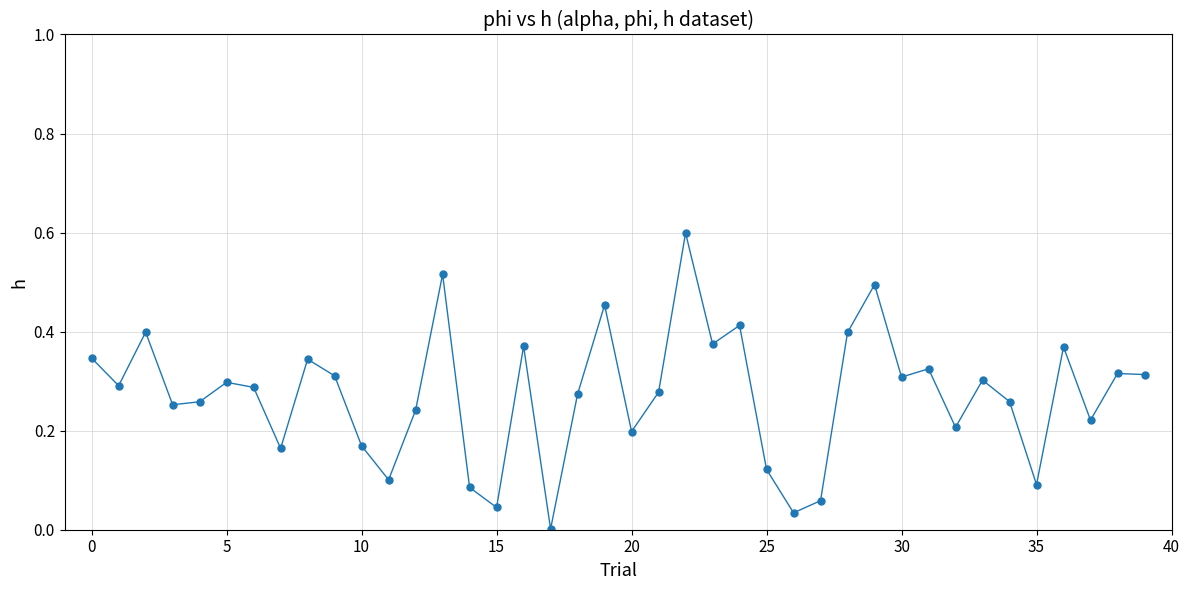

What is the maximum value shown in the chart?

0.6